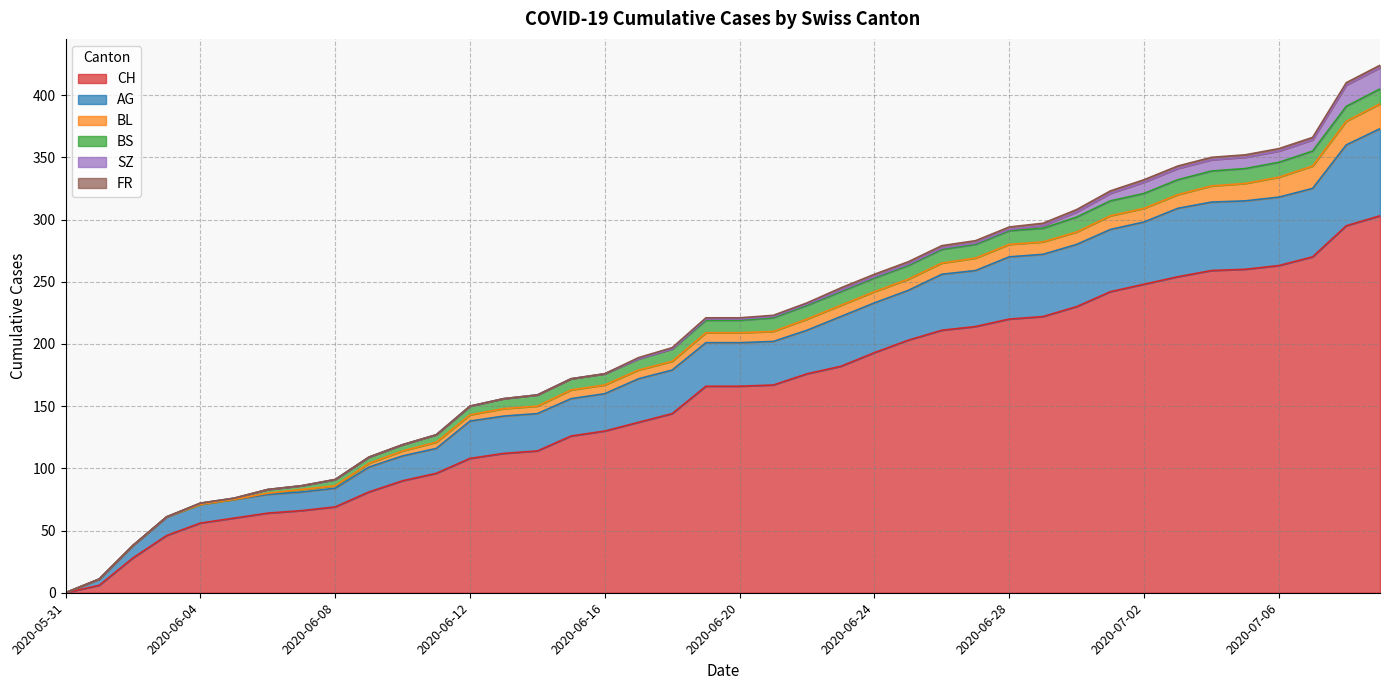

At which label does BS reach its minimum?

2020-05-31